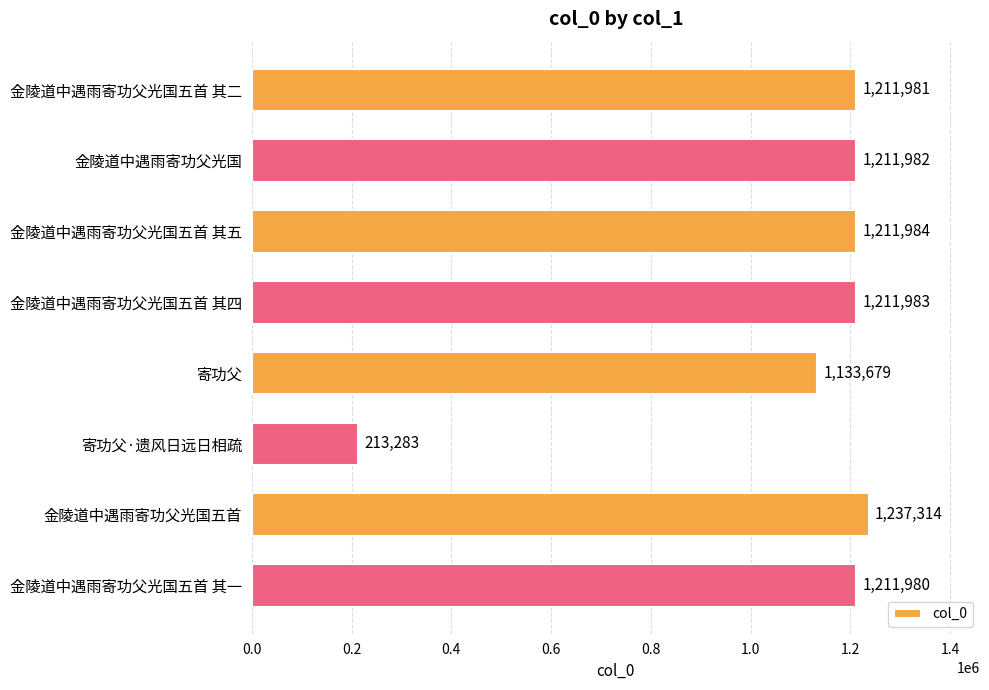

What is the label of the 2nd bar from the top?

金陵道中遇雨寄功父光国